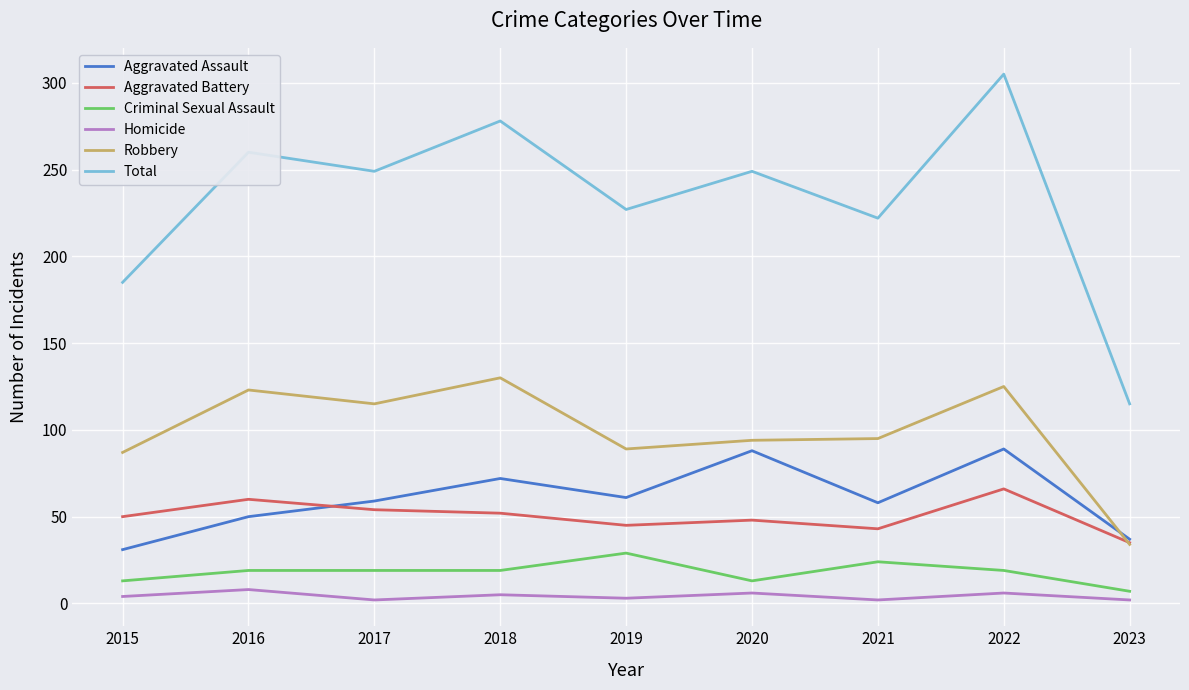

What is the minimum value for Aggravated Battery?

35